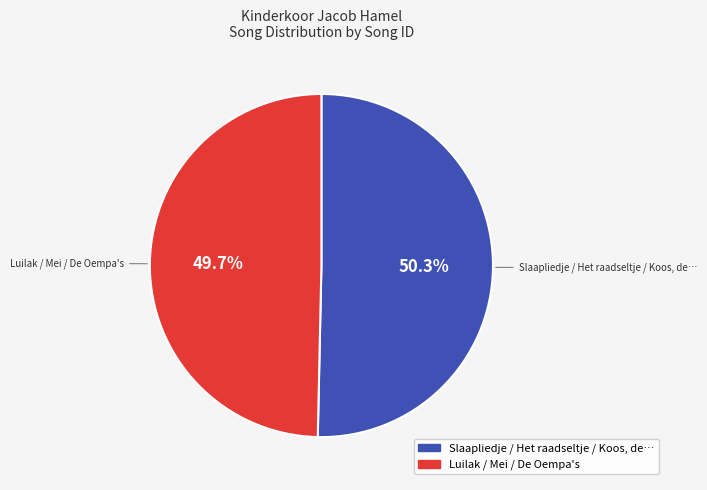

Does any single category account for the majority?

Yes